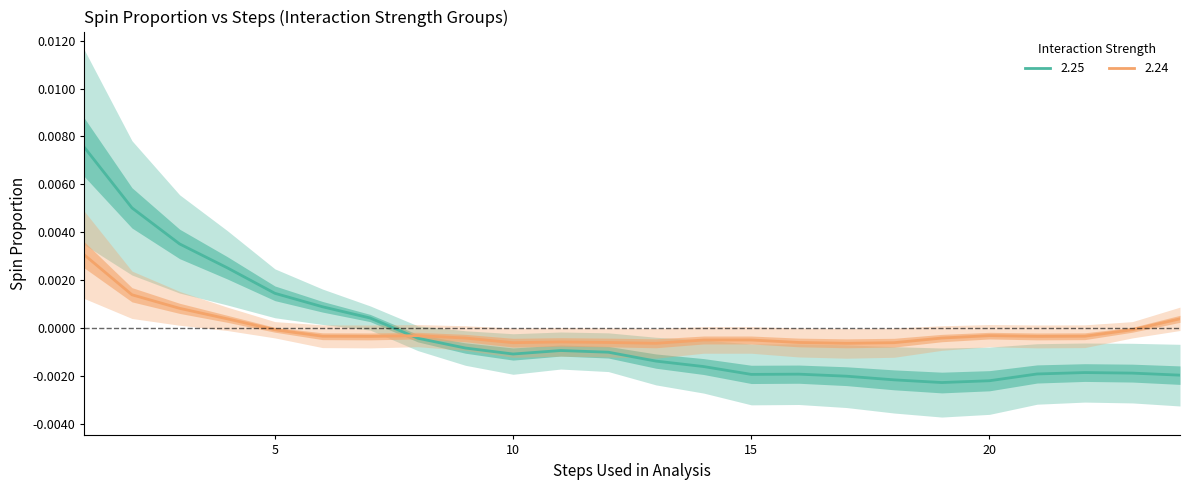

List the series in order of their overall mean, lowest first.

2.25, 2.24